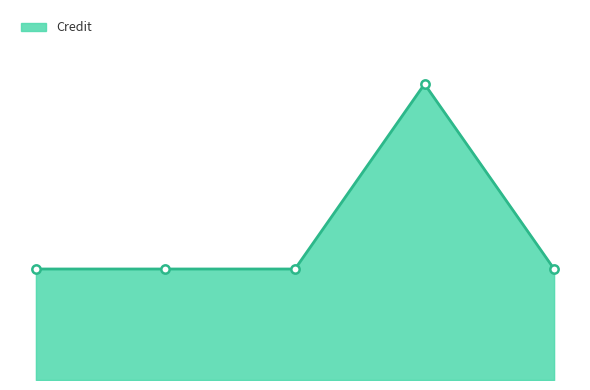

Is this an area chart (filled region under the line)?

Yes